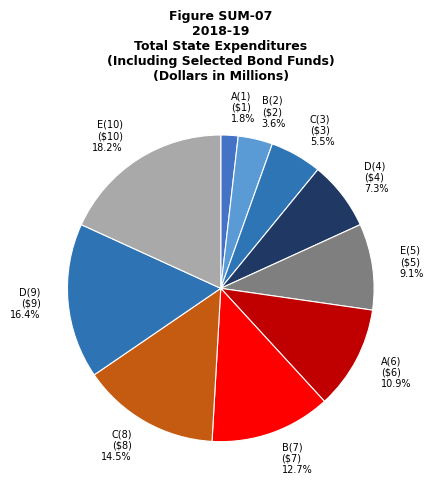

What percentage is NOT represented by A(1) ($1) 1.8%?

98.2%